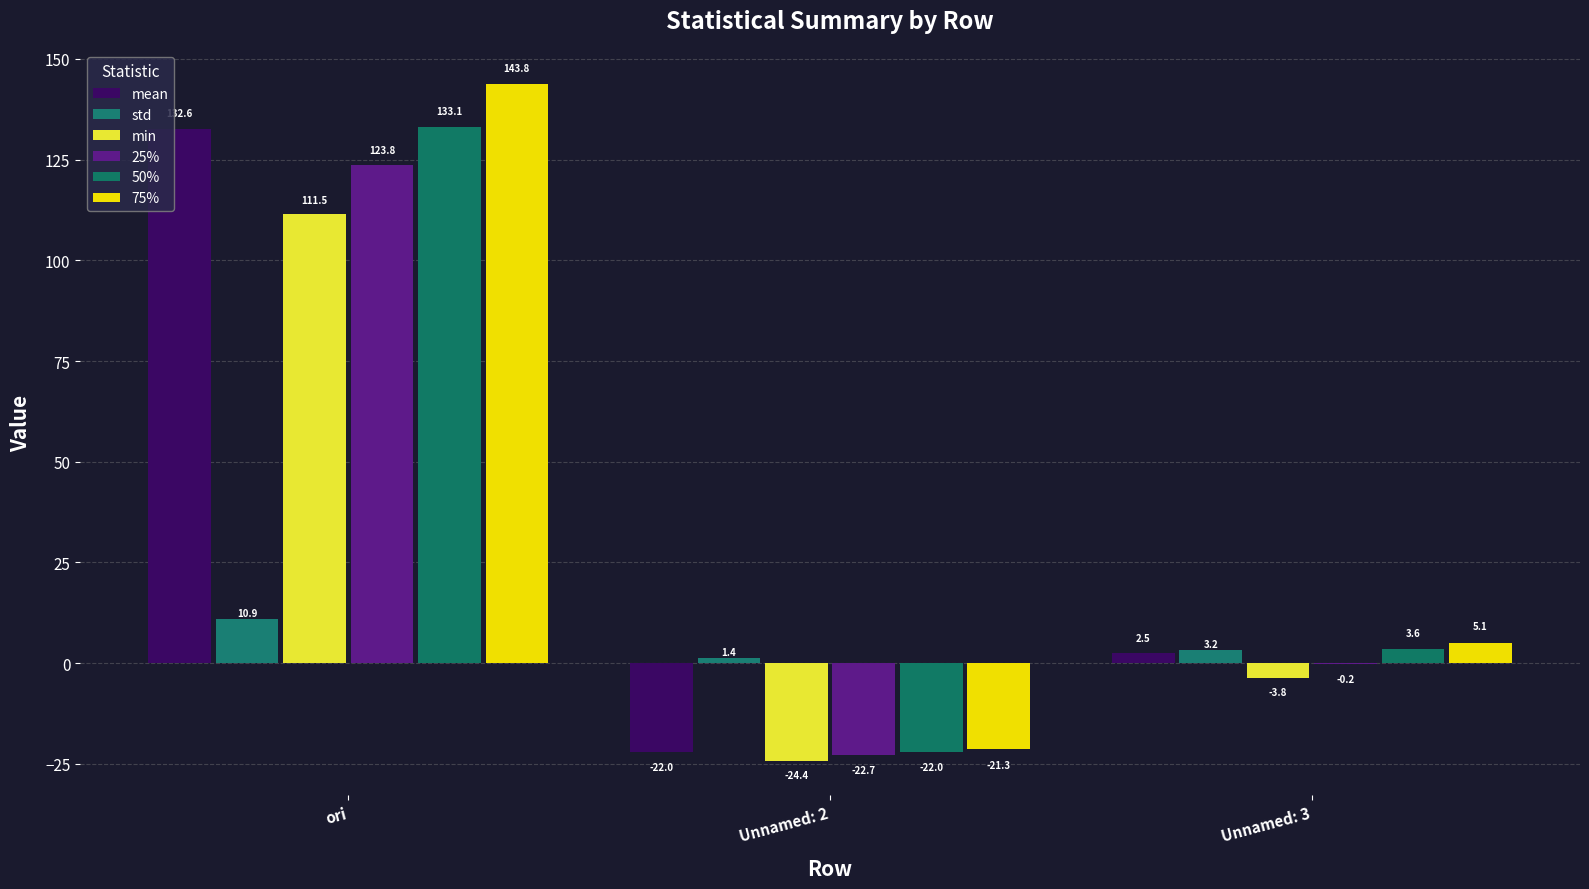

At which label does 75% reach its peak?

ori